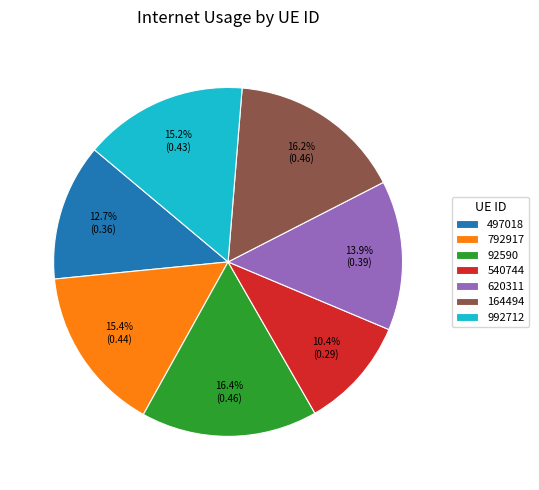

Between 497018 and 540744, which is larger?

497018